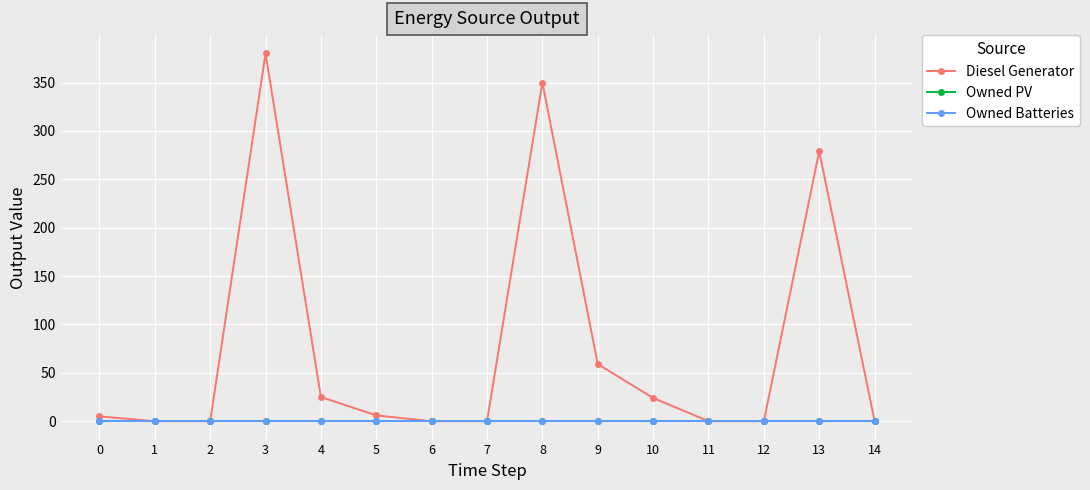

Is this an area chart (filled region under the line)?

No